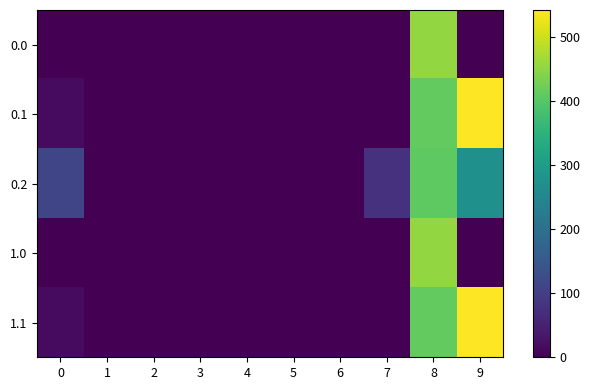

Reading right to left, extract all data points from this chart.

0.0: 9=0.0	8=454.2	7=0.0	6=0.0	5=0.0	4=0.0	3=0.0	2=0.0	1=0.0	0=0.0
0.1: 9=542.1	8=411.2	7=0.0	6=0.0	5=0.0	4=0.0	3=0.0	2=0.0	1=0.0	0=15.4
0.2: 9=271.1	8=407.2	7=77.9	6=0.0	5=0.0	4=0.0	3=0.0	2=0.0	1=0.0	0=112.9
1.0: 9=0.0	8=454.2	7=0.0	6=0.0	5=0.0	4=0.0	3=0.0	2=0.0	1=0.0	0=0.0
1.1: 9=542.1	8=411.2	7=0.0	6=0.0	5=0.0	4=0.0	3=0.0	2=0.0	1=0.0	0=15.4